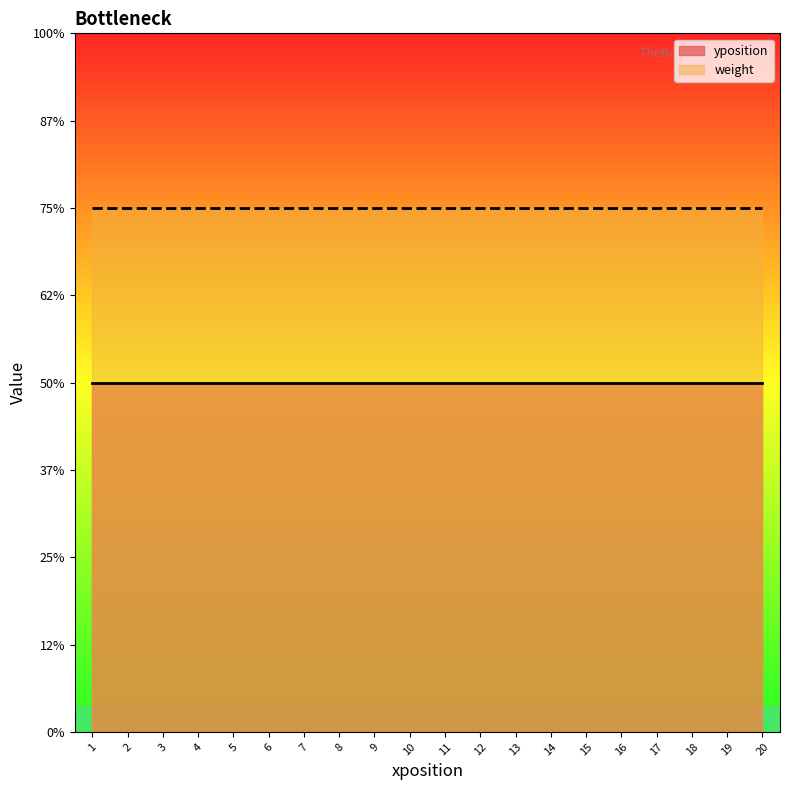

What are all the series names shown in the legend?

yposition, weight